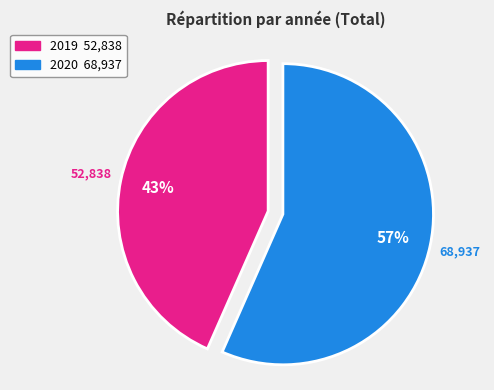

To the nearest percent, what is the average slice percentage?

50%